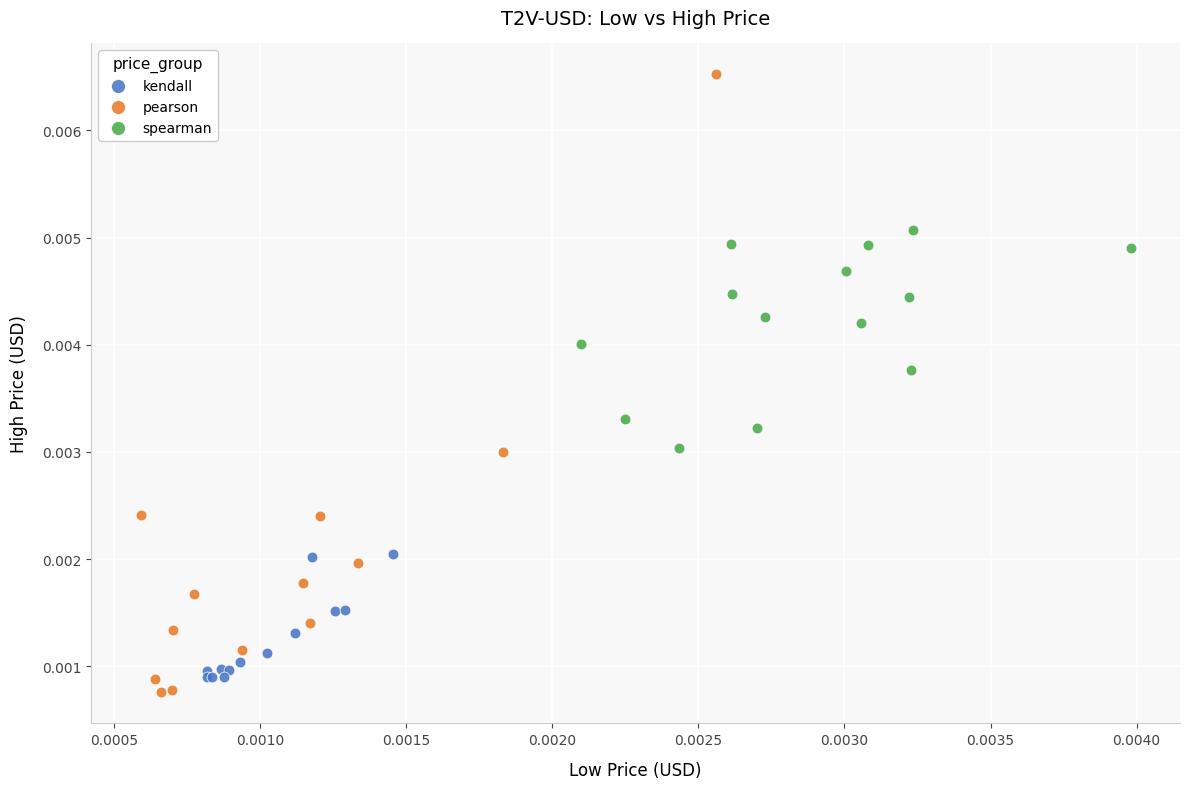

Which series contains the lowest Y value?

pearson